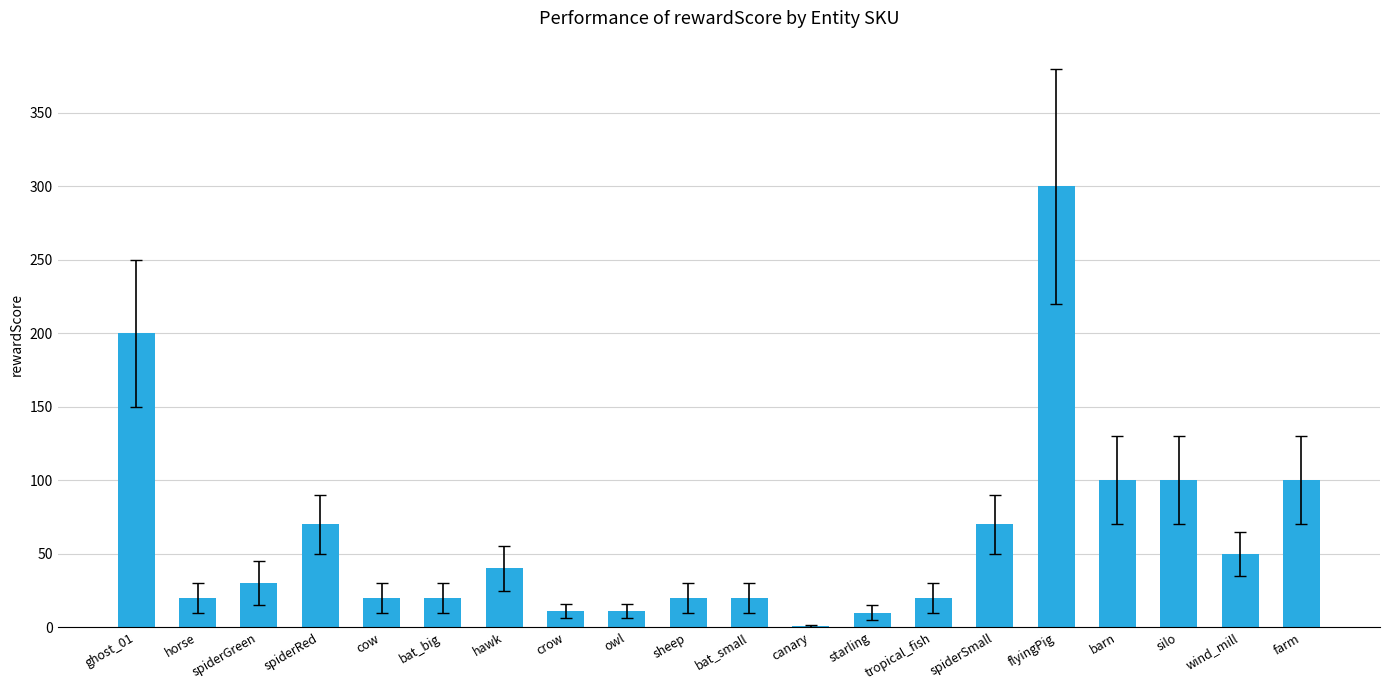

What is the change in value from crow to bat_small?

+9